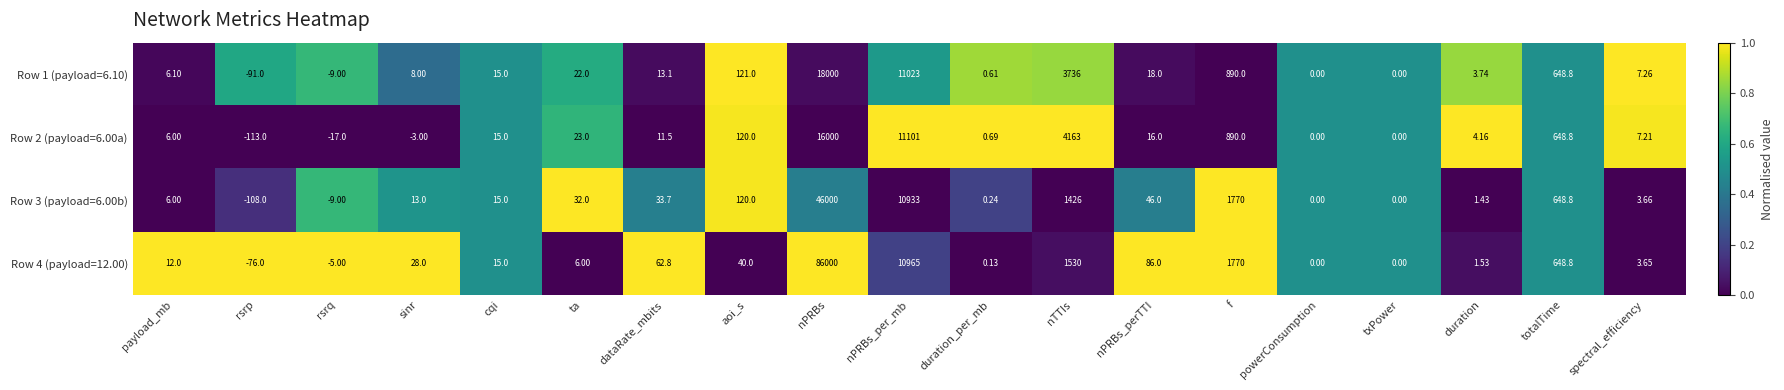

At which category is the sum across all series the highest?

nPRBs